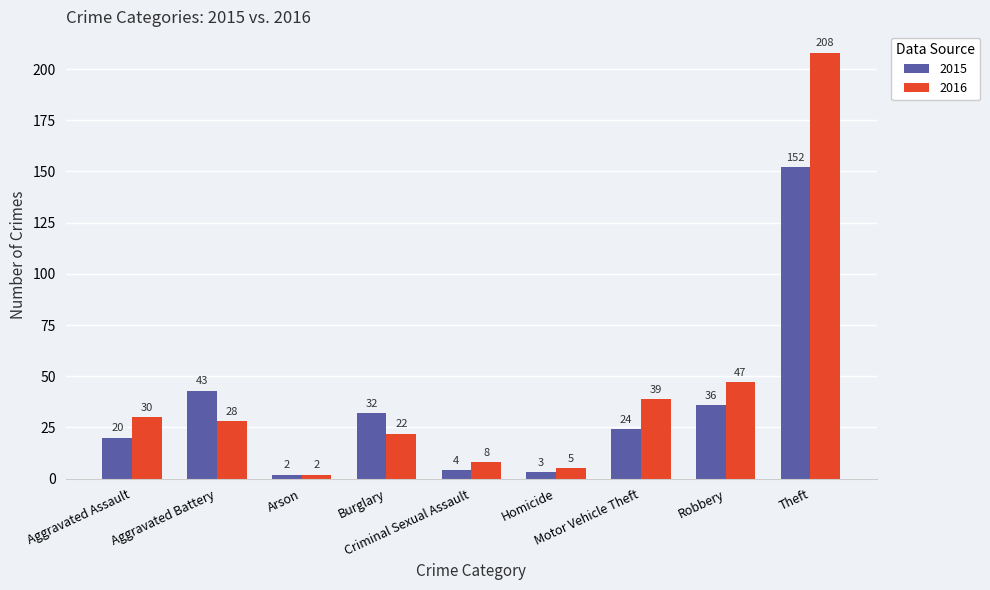

What are all the series names shown in the legend?

2015, 2016